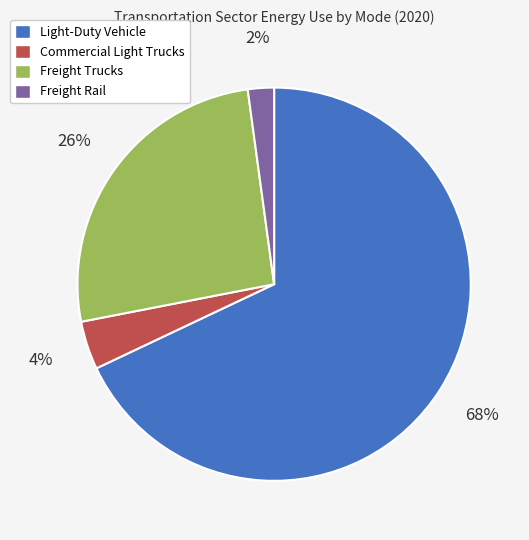

How many segments does this pie chart have?

4